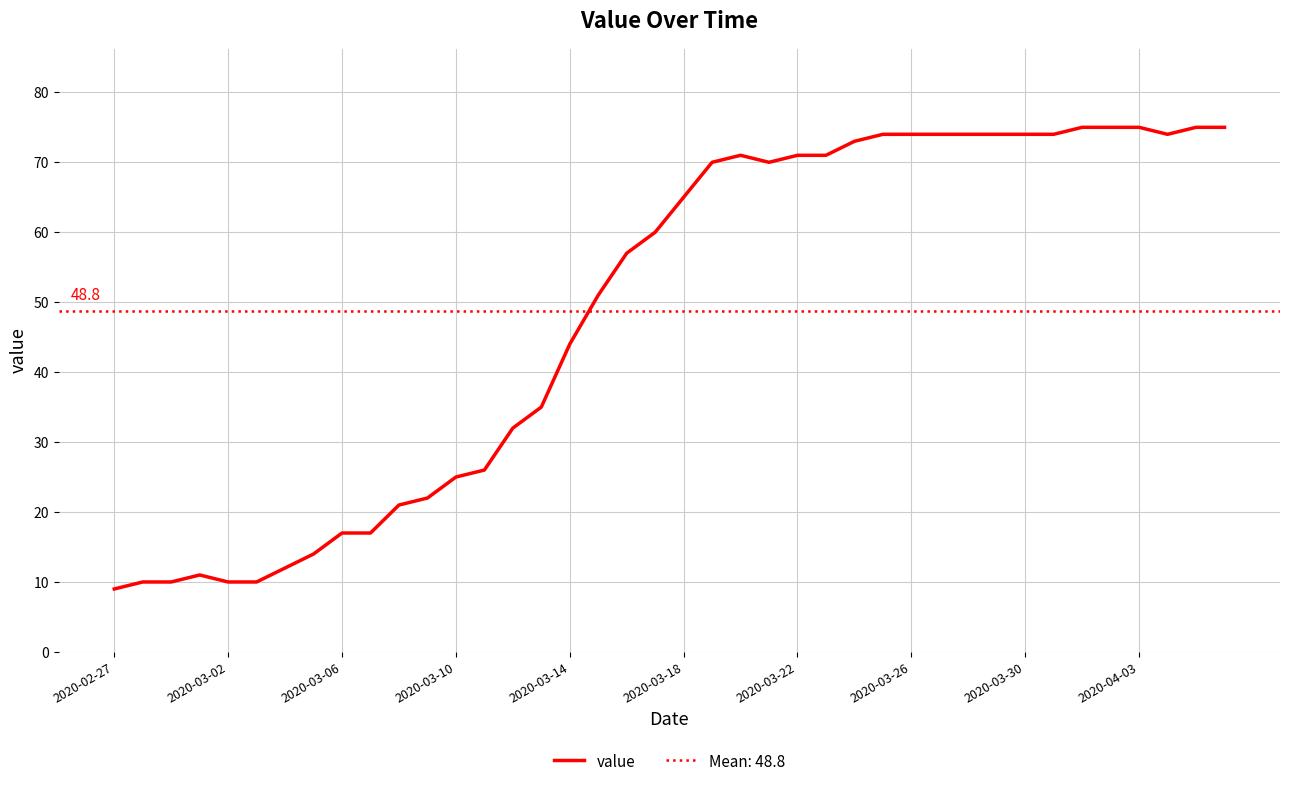

True or false: value has a value of 31 at 2020-03-26.

False